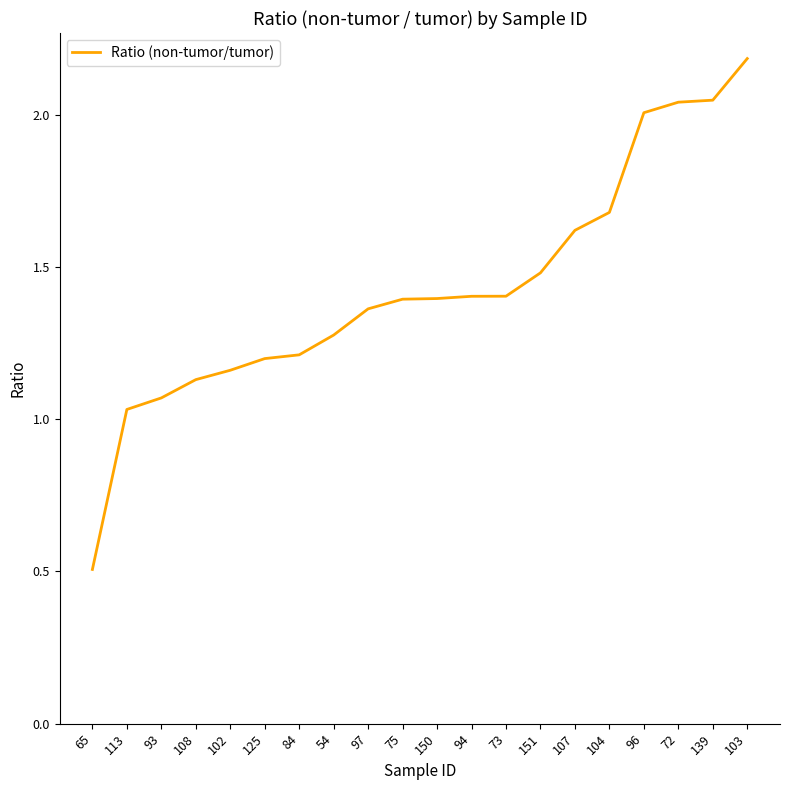

Approximately how many times larger is the value at 125 compared to 94?

0.9